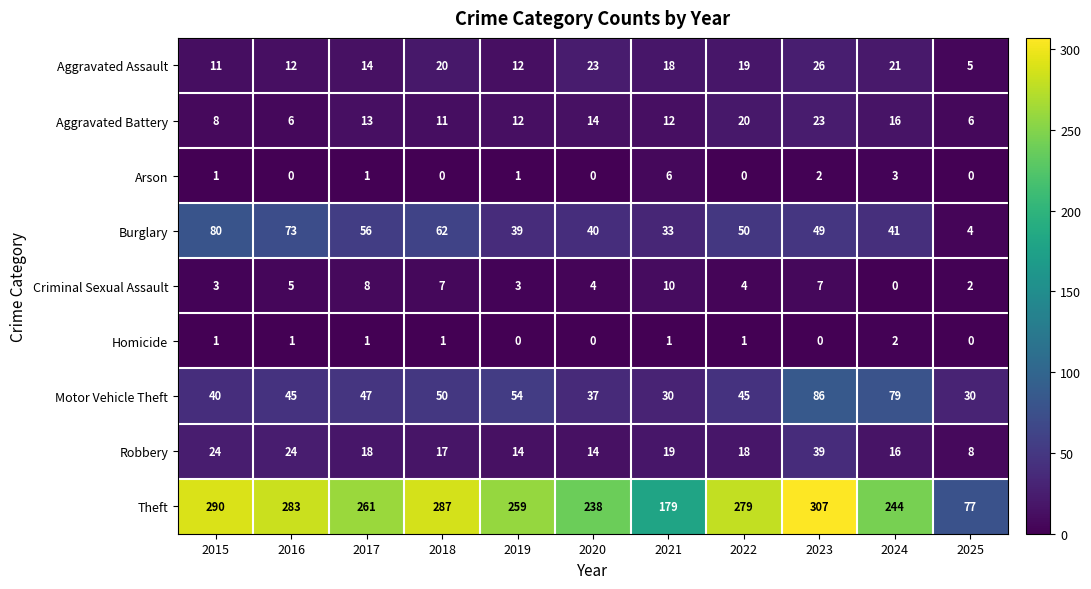

How many distinct data groups are displayed?

9